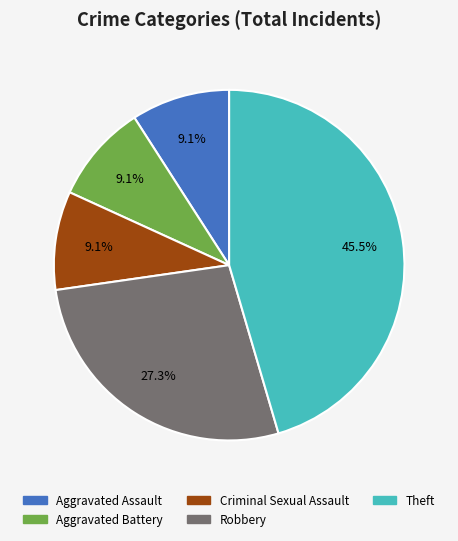

Which category has the biggest portion of the pie?

Theft